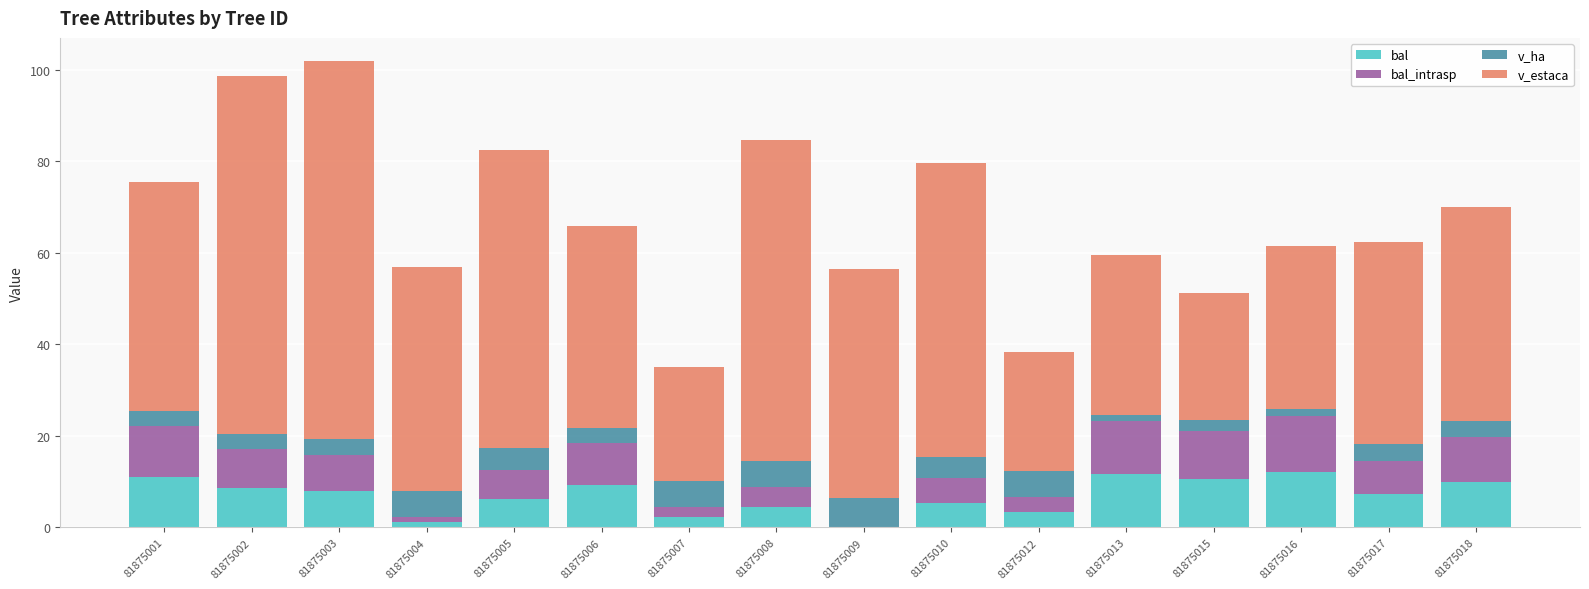

What is the maximum value for bal?

12.2